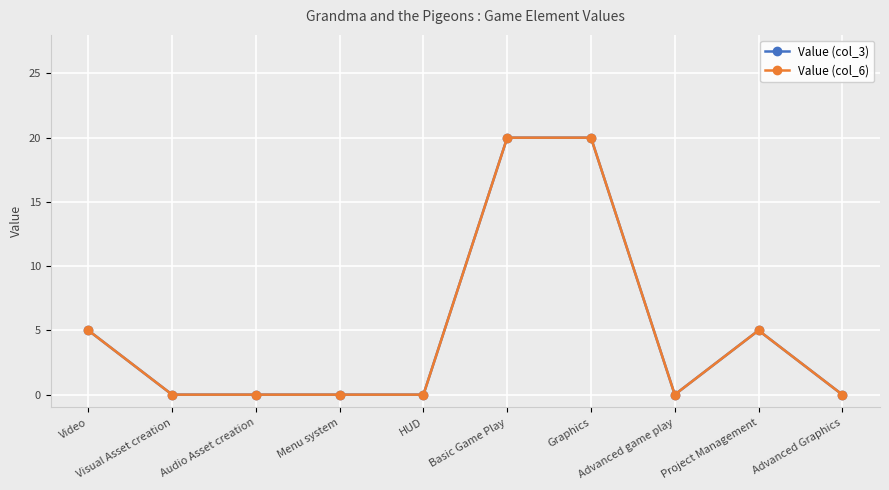

Which series has the widest spread of values?

Value (col_3)